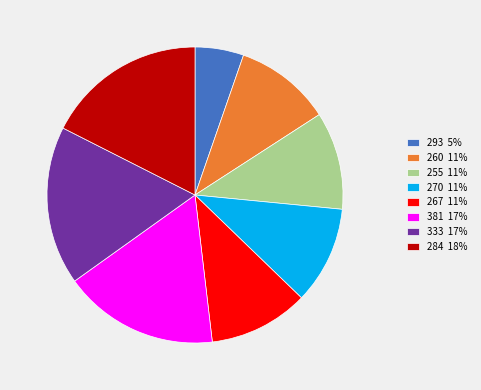

Between 284 18% and 260 11%, which is larger?

284 18%